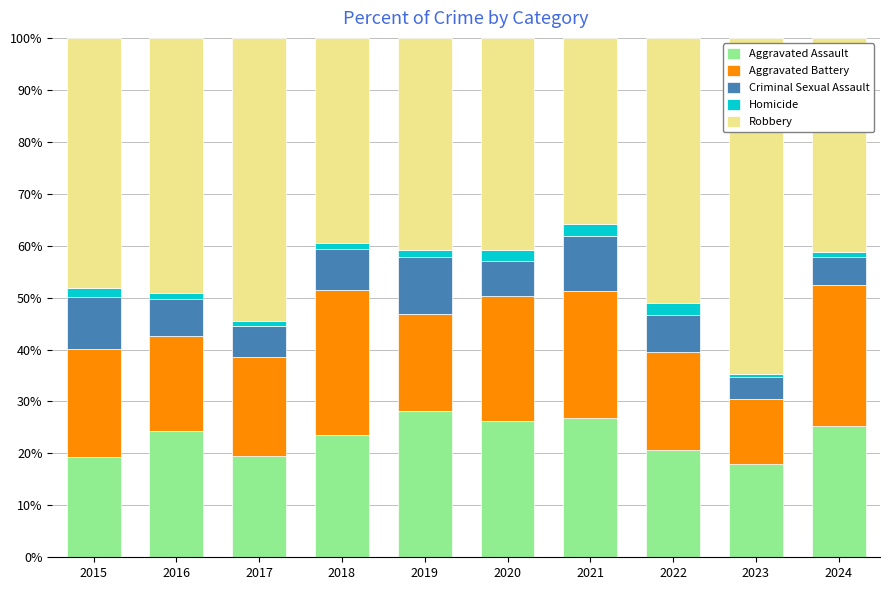

What is the difference between the Aggravated Assault values at 2020 and 2015?

6.8